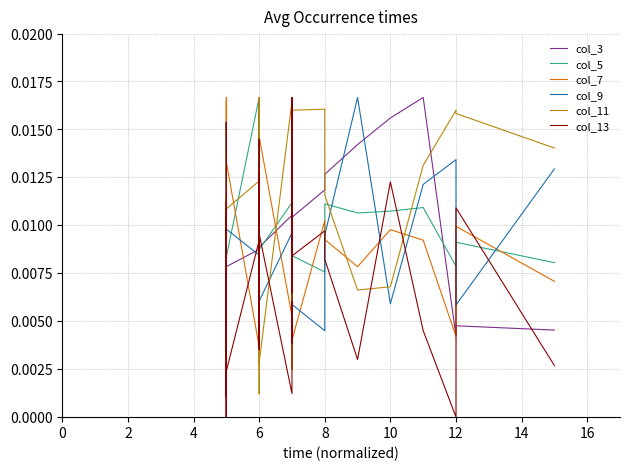

At how many categories does at least one series exceed 0?

40